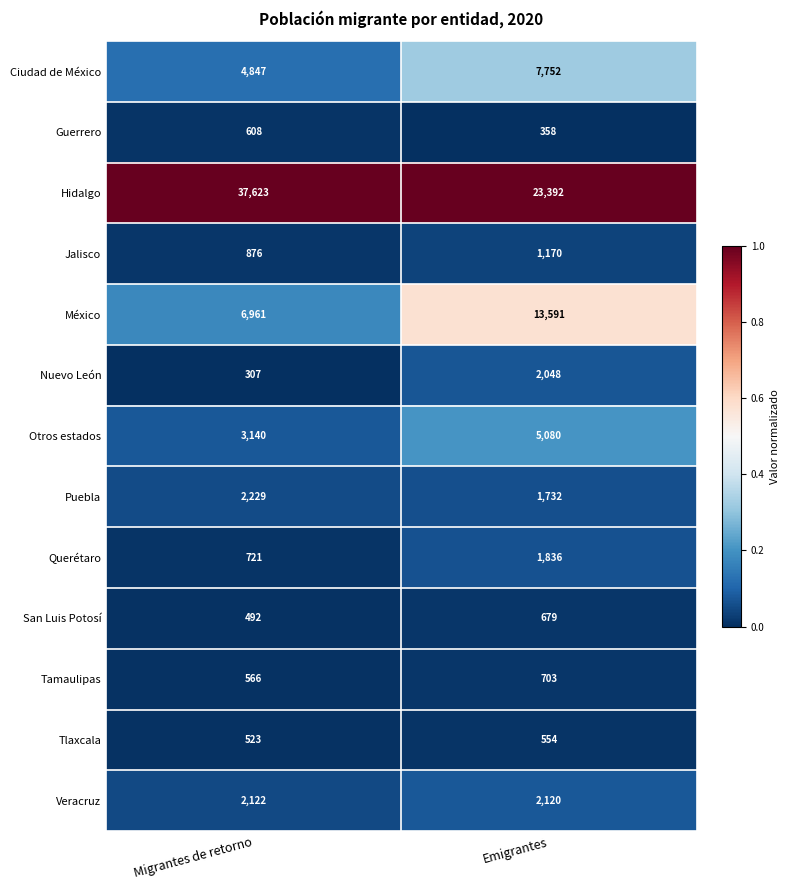

Which series has the widest spread of values?

Hidalgo